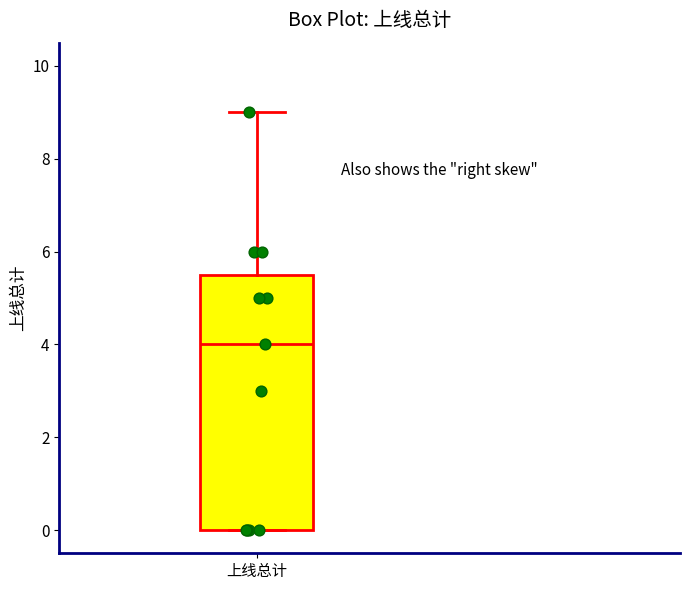

Read this box plot against the y-axis: the position of the median line, the range covered by the box, and the ends of both whiskers. The values are not printed on the chart, so give them approximately, as read against the axis.

median 4.0, box 0.0 to 5.6, whiskers 0.0 to 9.0